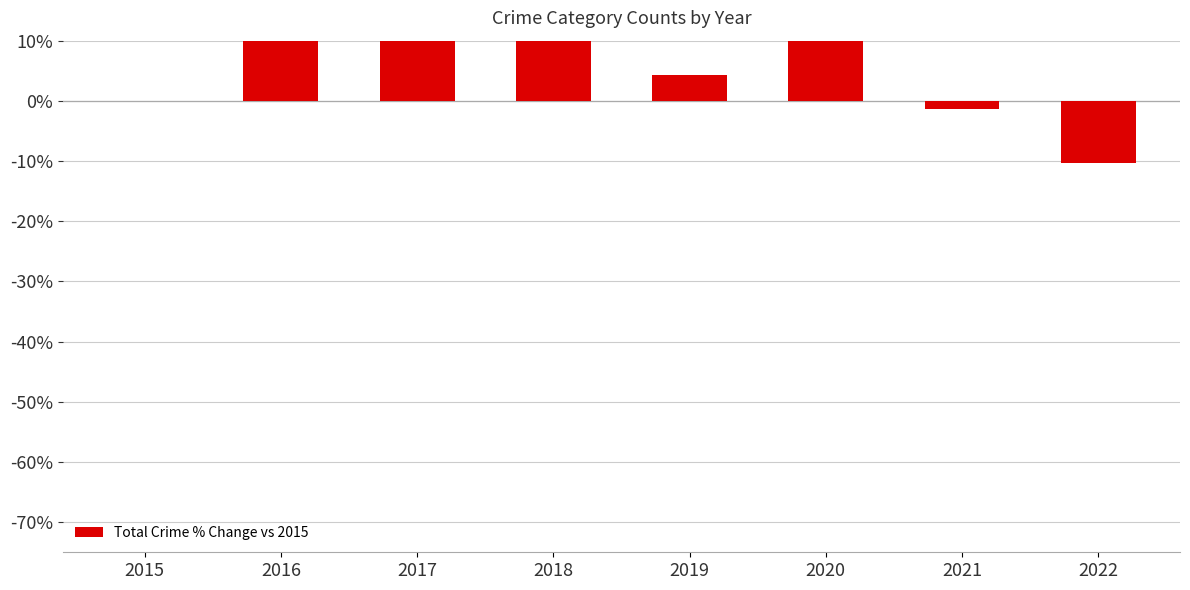

Which category has the lowest value across all series?

2022